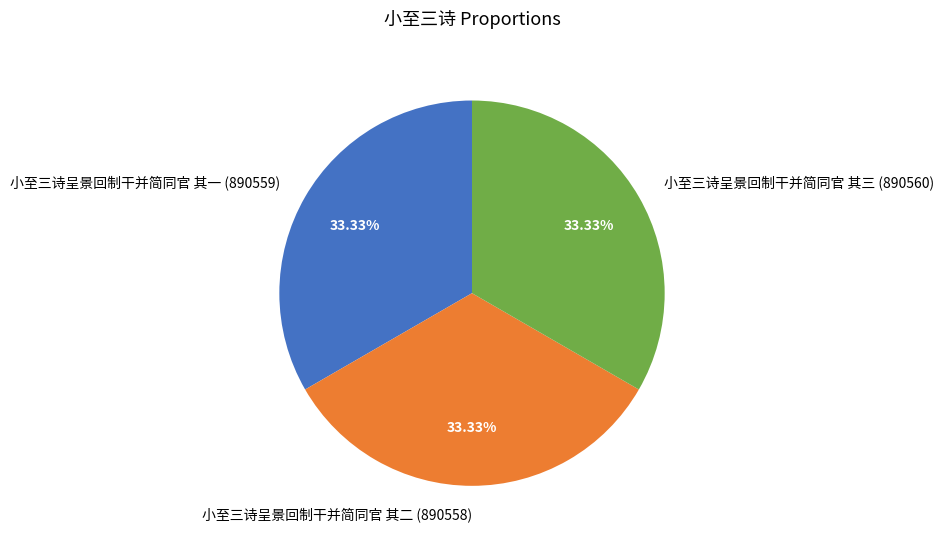

True or false: 小至三诗呈景回制干并简同官 其三 accounts for 33% of the total.

True